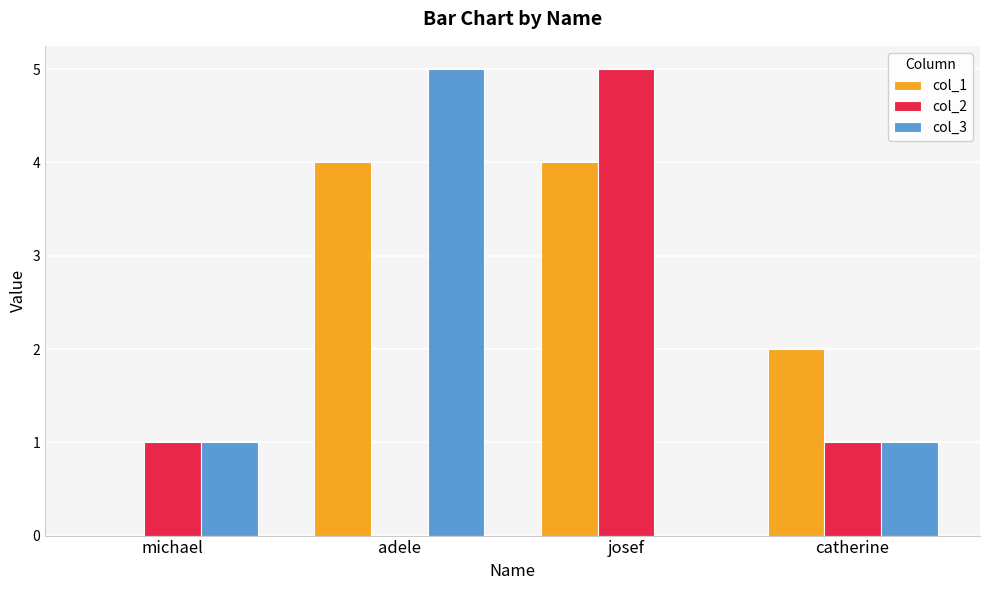

The col_3 series shows 1 at michael. True or false?

True